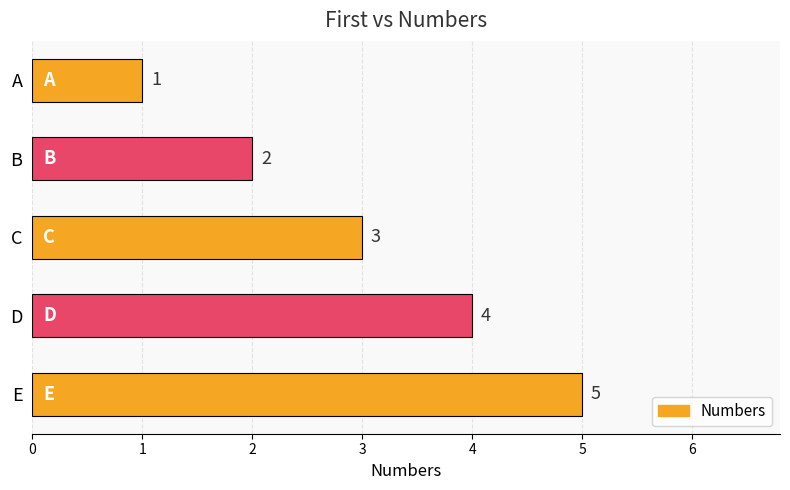

Rank the categories by value from lowest to highest.

A, B, C, D, E